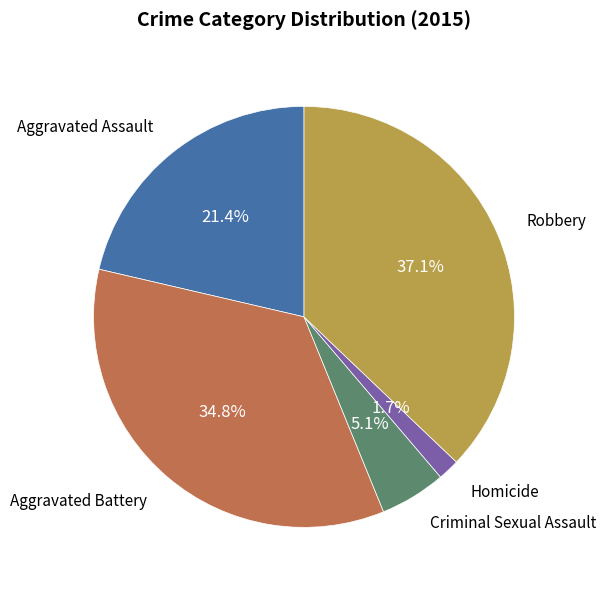

To the nearest percent, what portion does Criminal Sexual Assault represent?

5%